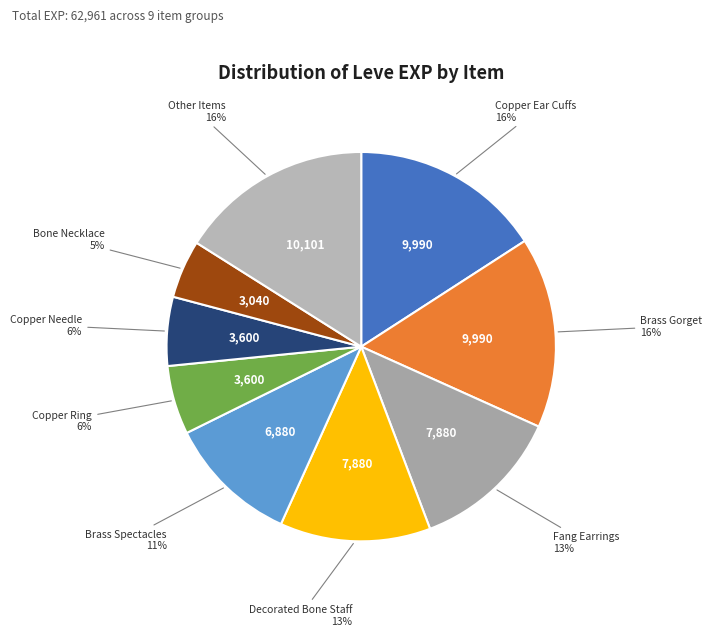

True or false: Decorated Bone Staff accounts for 13% of the total.

True